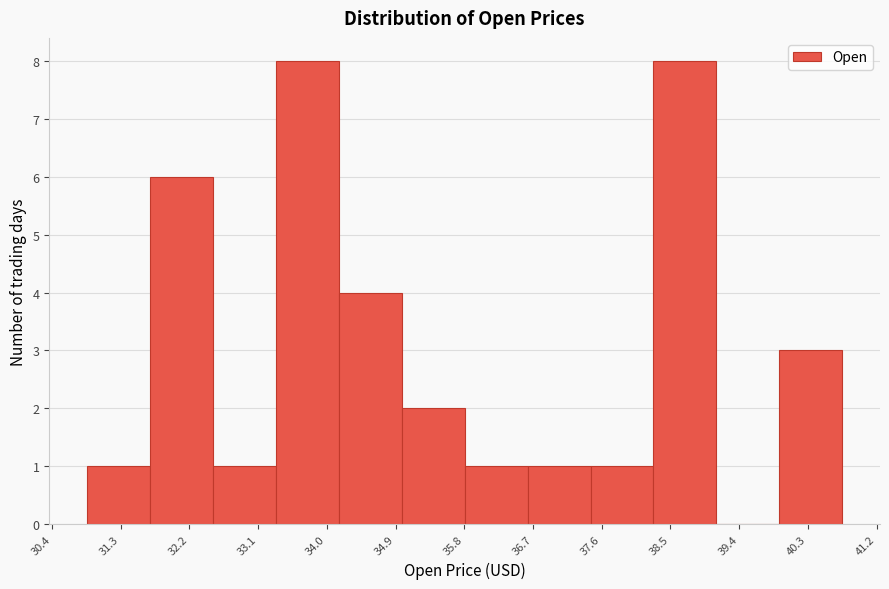

Reading left to right, transcribe this chart: for each bar, give the range it covers on the x-axis and its height. Neither the bar edges nor the heights are printed on the chart, so give them approximately, as read against the axes.

30.9 to 31.7: 1
31.7 to 32.5: 6
32.5 to 33.3: 1
33.3 to 34.2: 8
34.2 to 35.0: 4
35.0 to 35.8: 2
35.8 to 36.6: 1
36.6 to 37.5: 1
37.5 to 38.3: 1
38.3 to 39.1: 8
39.1 to 39.9: 0
39.9 to 40.8: 3